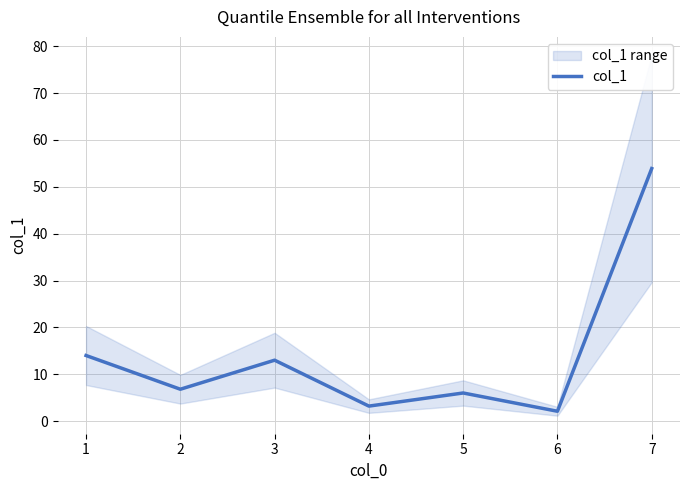

At which label does col_1 reach its peak?

7